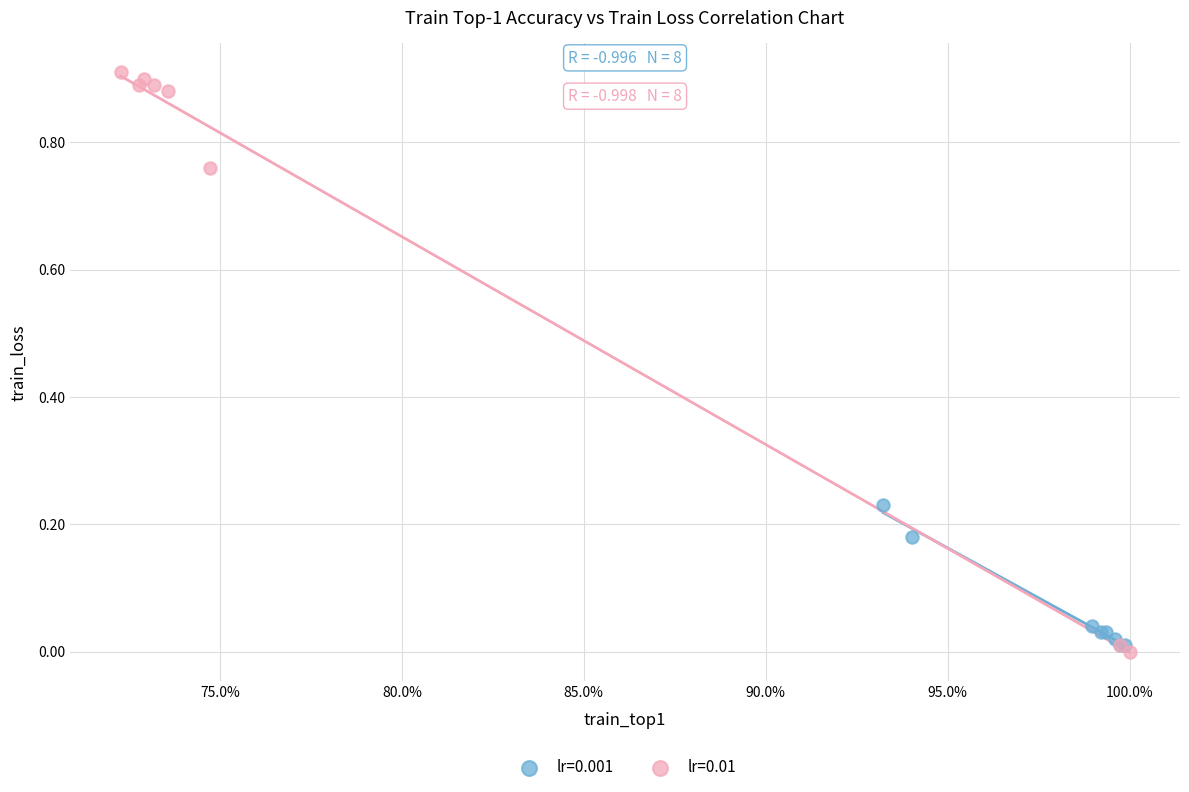

Which series contains the highest Y value?

lr=0.01